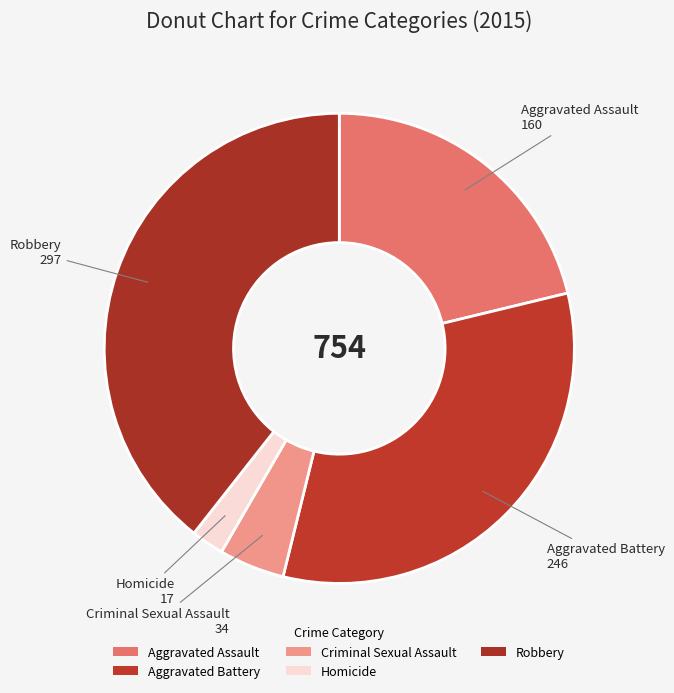

To the nearest percent, what is the difference between the Aggravated Assault and Robbery slice percentages?

18%